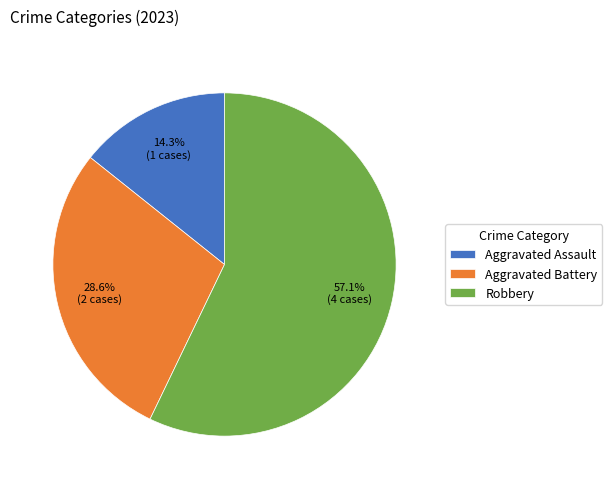

To the nearest percent, what portion does Aggravated Battery represent?

29%